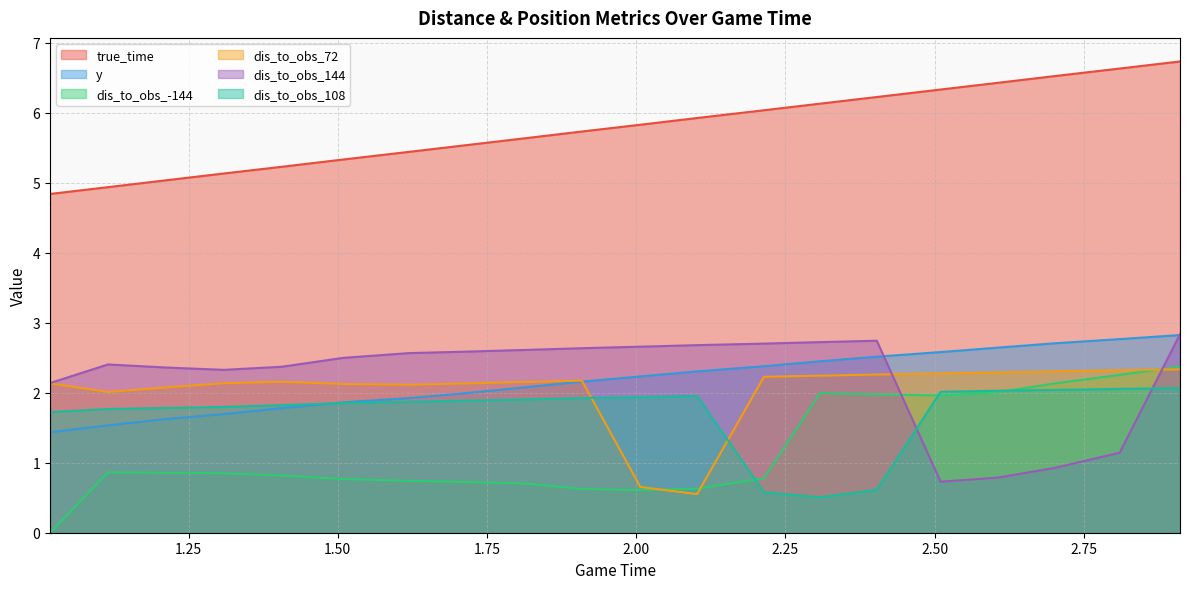

How many values in dis_to_obs_-144 are above zero?

19